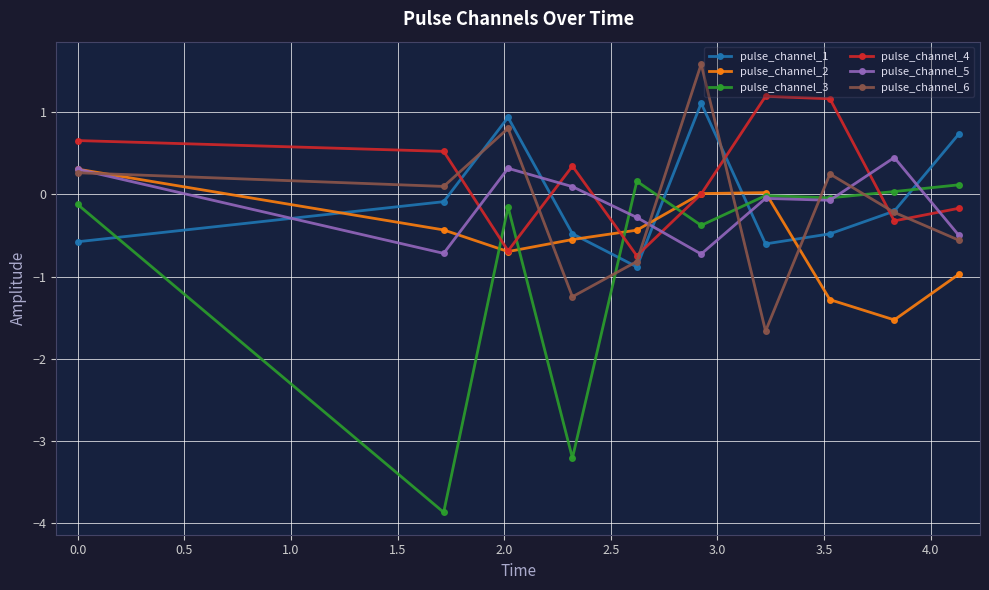

Which series has the largest range (max minus min)?

pulse_channel_3